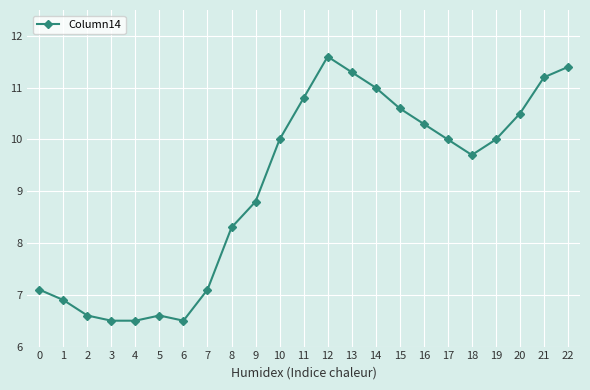

What is the value of the 22nd point from the left?

11.2